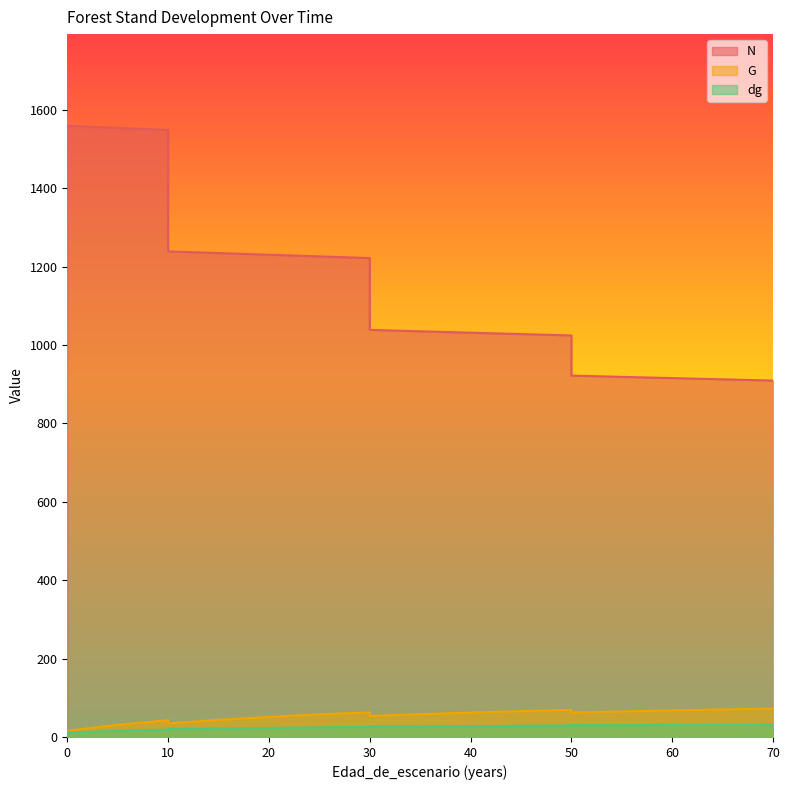

Which has a higher value, 45 or 10?

10